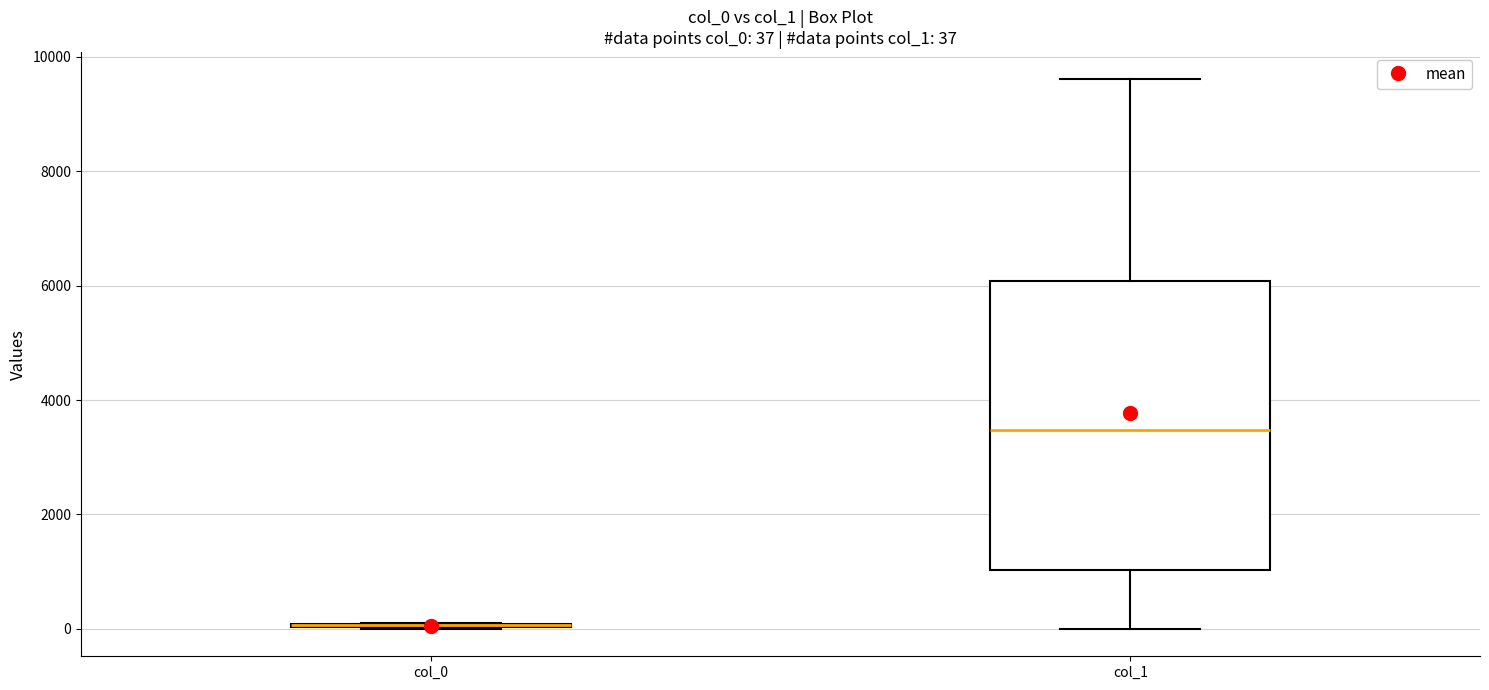

Which box is the tallest, from its lower edge to its upper edge?

col_1